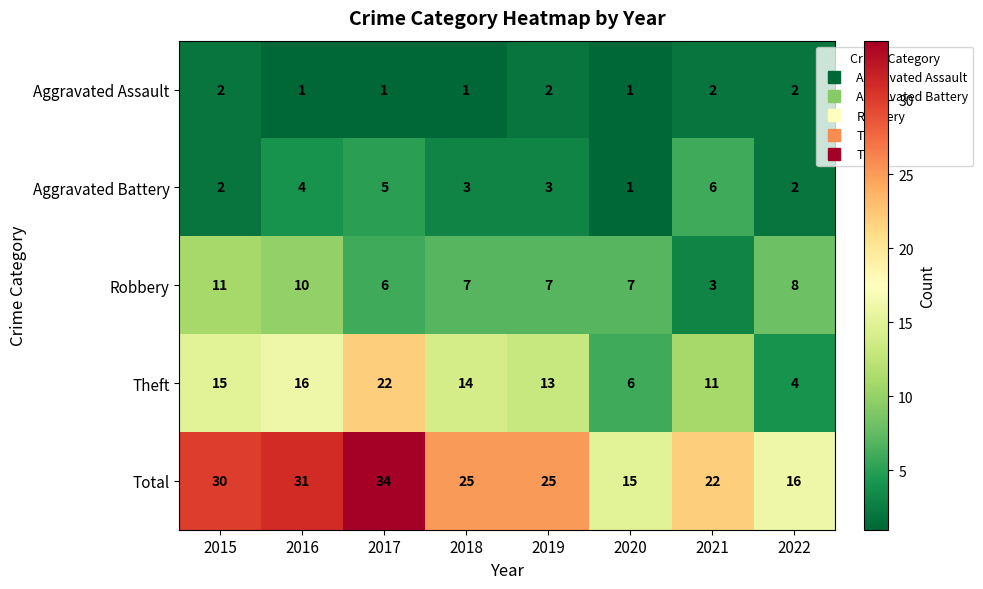

Which series has the largest total across all categories?

Total